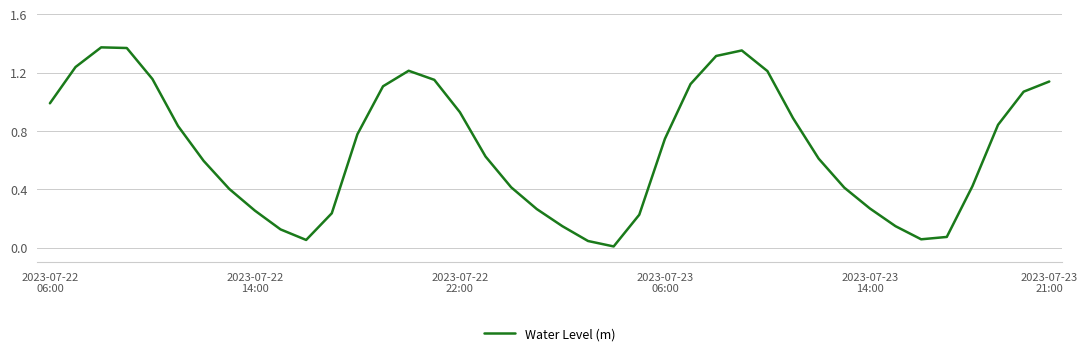

How many lines are shown in the chart?

1